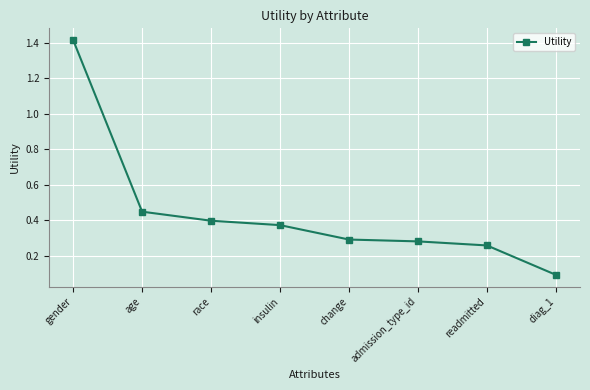

What is the sum of the values at gender and race?

1.8